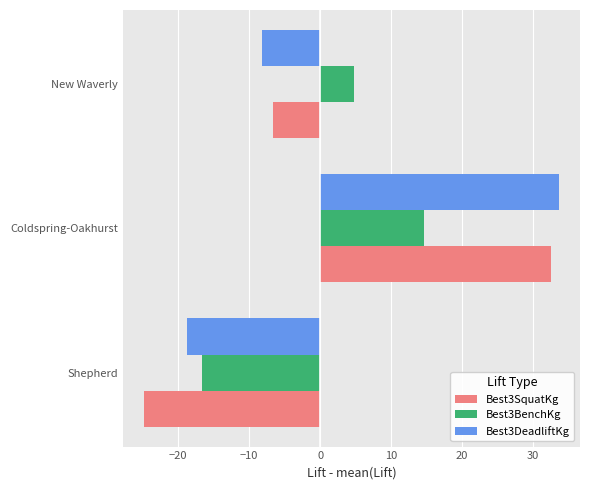

Rank the series by their average value, from highest to lowest.

Best3DeadliftKg, Best3BenchKg, Best3SquatKg